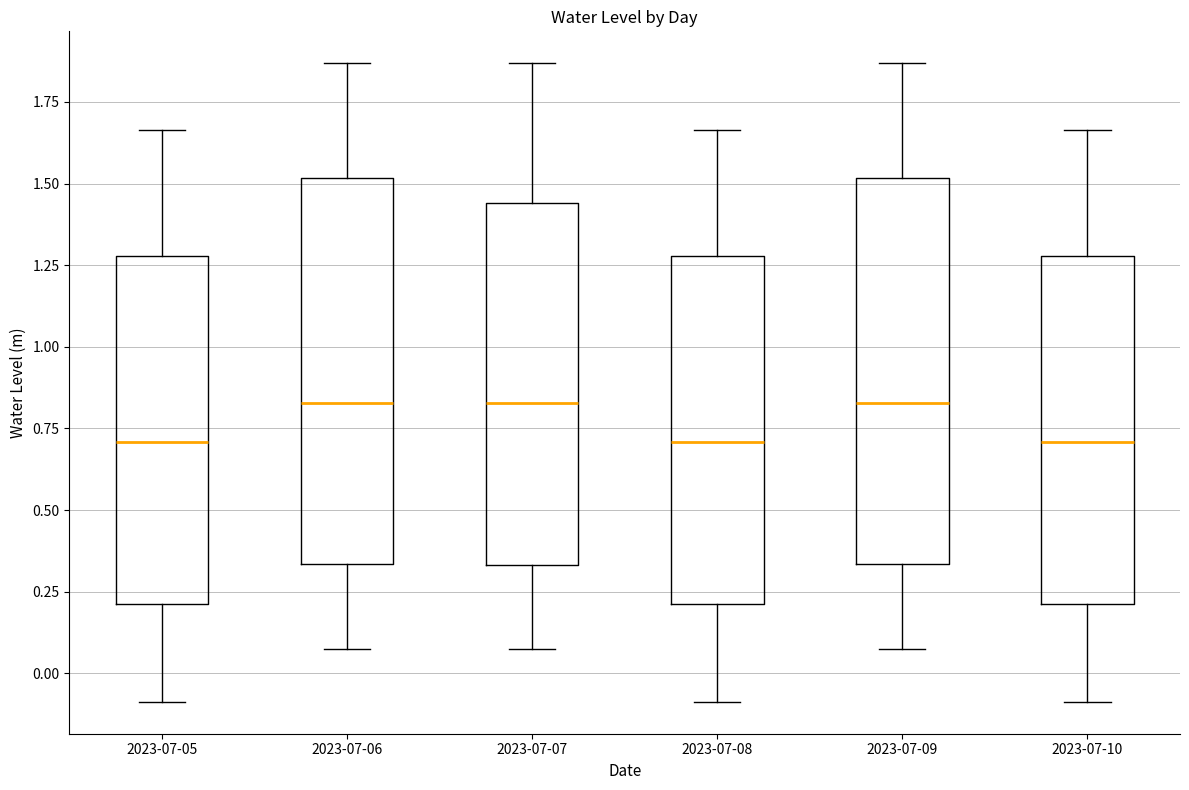

Where does the upper whisker of the box for 2023-07-09 end on the y-axis? The values are not printed on the chart, so give them approximately, as read against the axis.

1.85